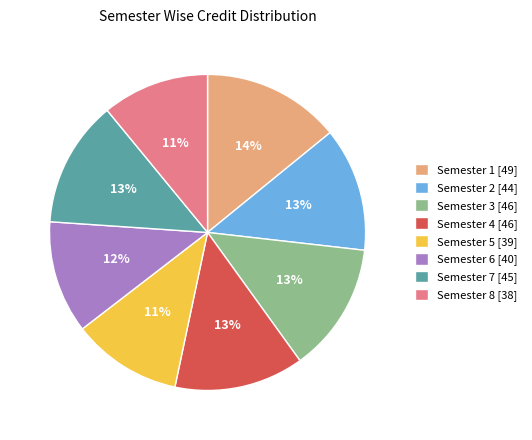

To the nearest percent, what percentage of the pie is Semester 2?

13%